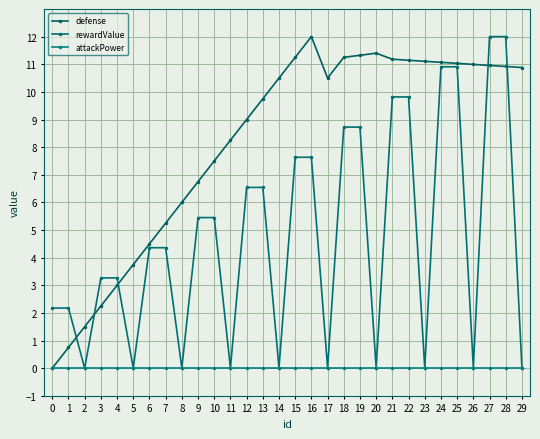

What is the difference between the second highest and second lowest values in the rewardValue series?

12.0